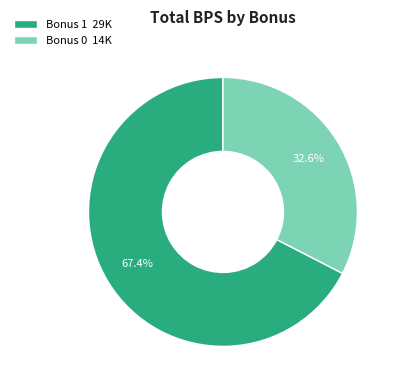

What is the ratio of the value at Bonus 1 29K to the value at Bonus 0 14K?

2.1